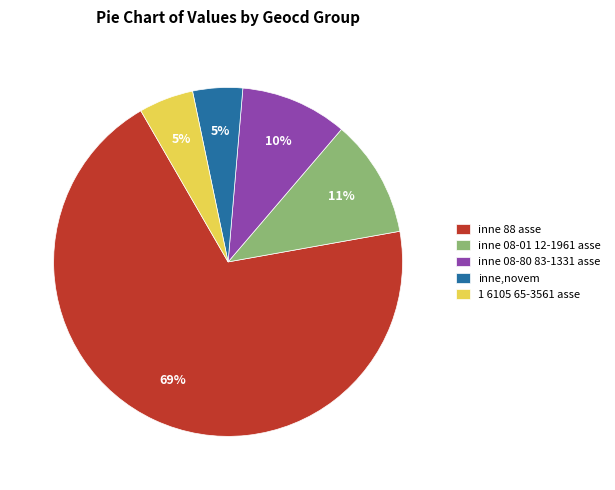

What percentage is the inne,novem slice, to the nearest percent?

5%